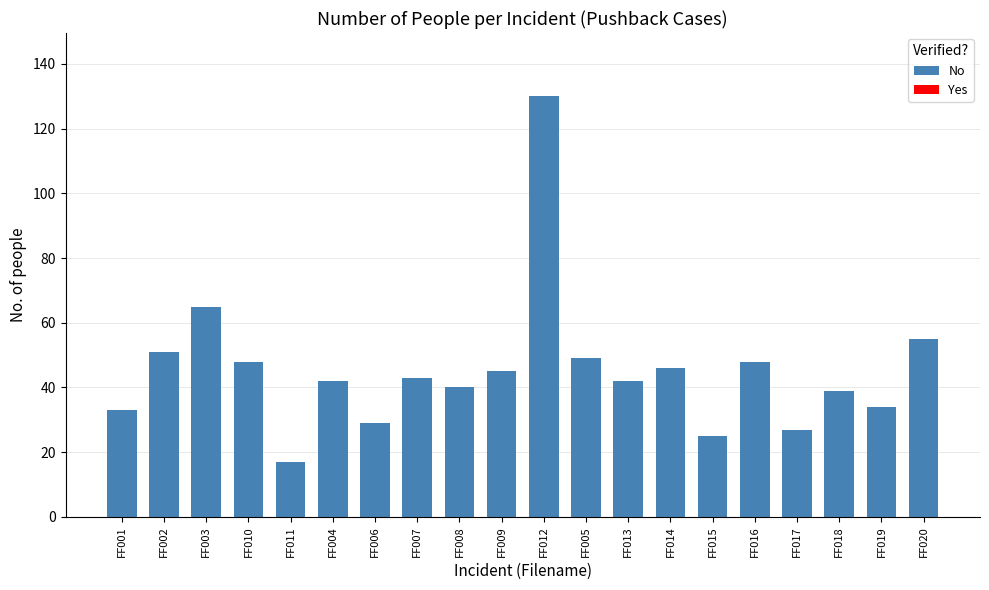

What is the difference between the maximum and minimum values?

113